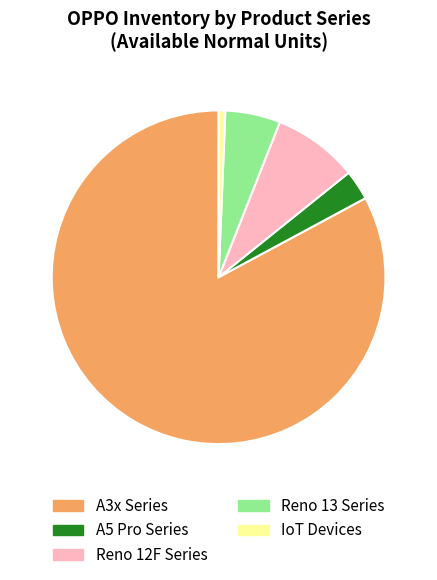

Do A3x Series and A5 Pro Series together represent more than half of the pie?

Yes